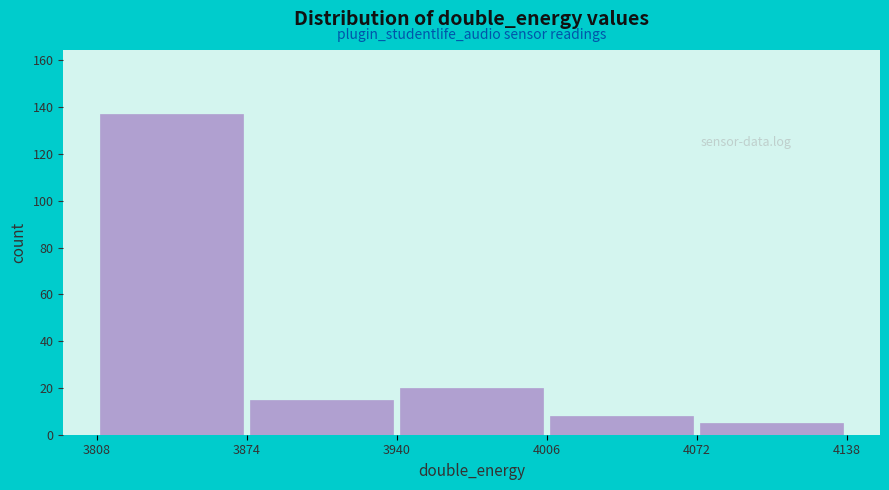

How tall is the bar that spans 3808 to 3874 on the x-axis? The values are not printed on the chart, so give them approximately, as read against the axis.

138